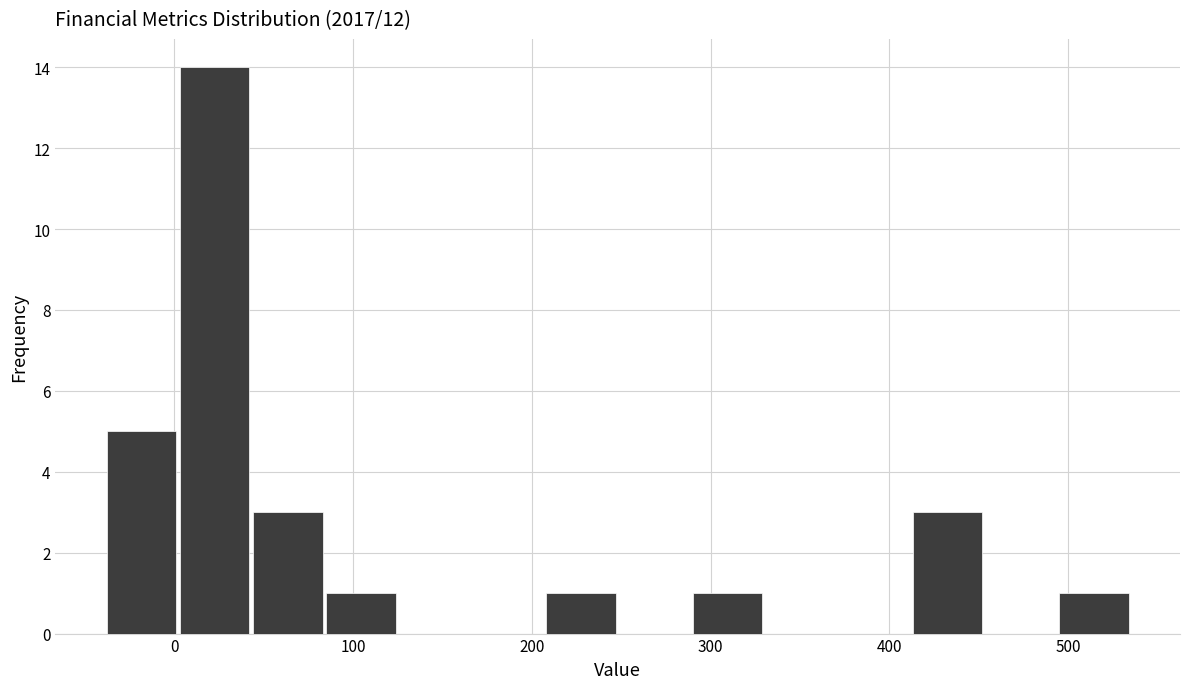

Reading left to right, list every bar in this chart as the range it spans on the x-axis followed by its height. Neither the bar edges nor the heights are printed on the chart, so give them approximately, as read against the axes.

-38 to 3: 5
3 to 44: 14
44 to 85: 3
85 to 126: 1
126 to 167: 0
167 to 208: 0
208 to 249: 1
249 to 290: 0
290 to 331: 1
331 to 372: 0
372 to 413: 0
413 to 454: 3
454 to 495: 0
495 to 536: 1